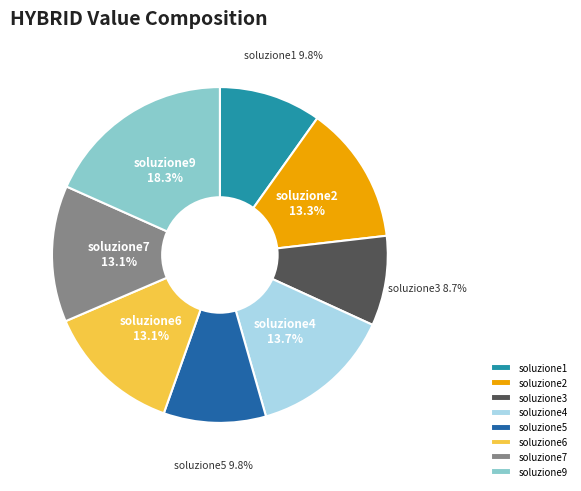

To the nearest percent, what portion does soluzione5 represent?

10%